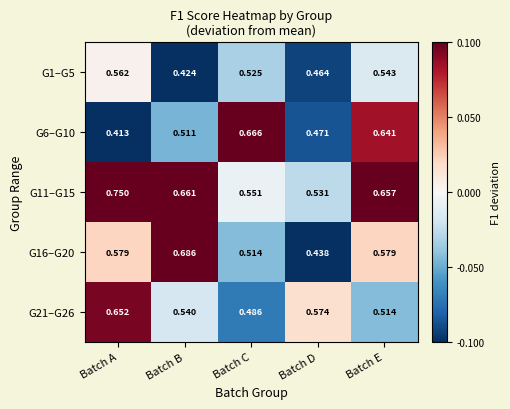

Is the value of G6–G10 at Batch D greater than the value of G1–G5 at Batch D?

Yes